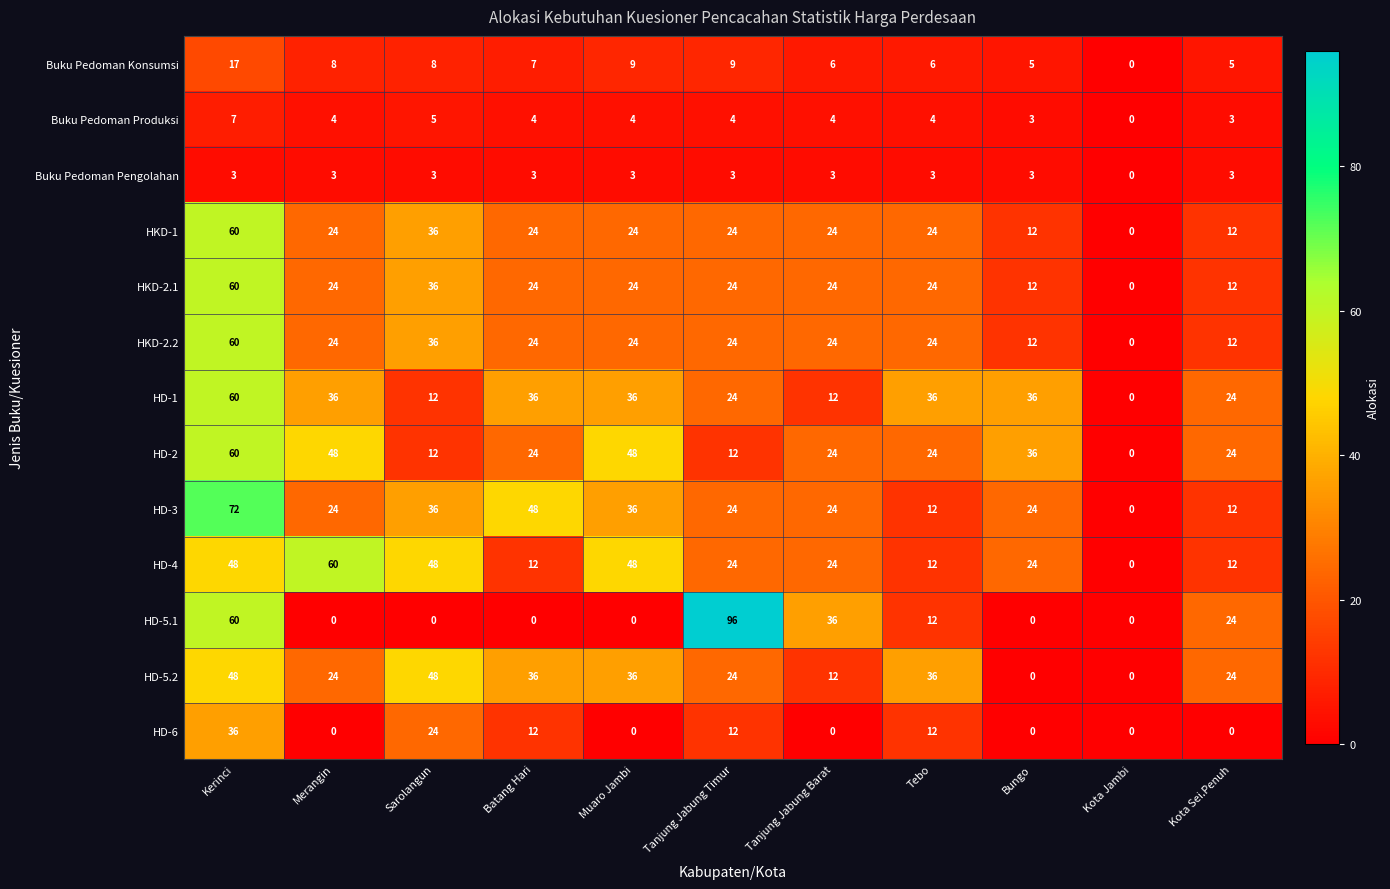

Which series changed the most between Muaro Jambi and Tanjung Jabung Timur?

HD-5.1